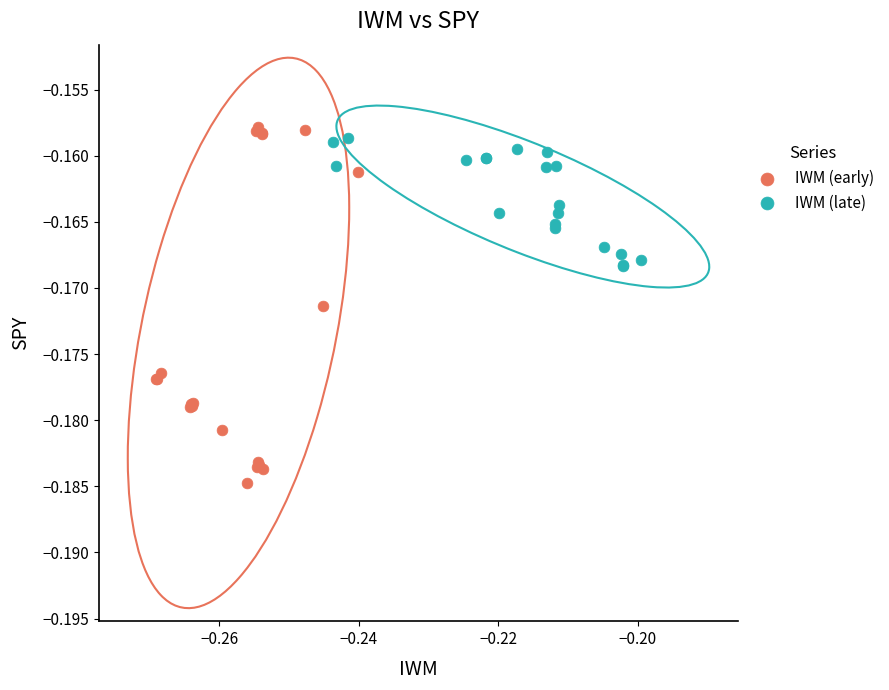

Which series has the widest spread of Y values?

IWM (early)